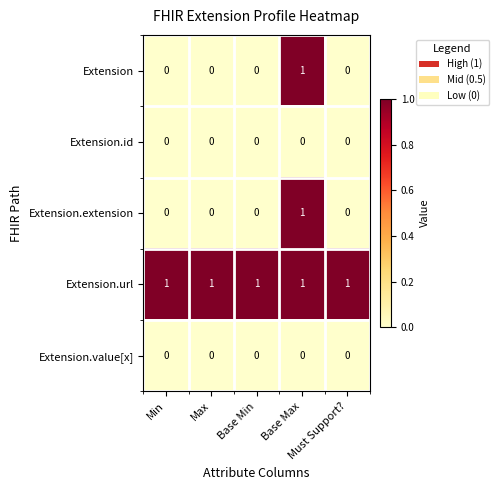

At how many categories does at least one series exceed 0?

5